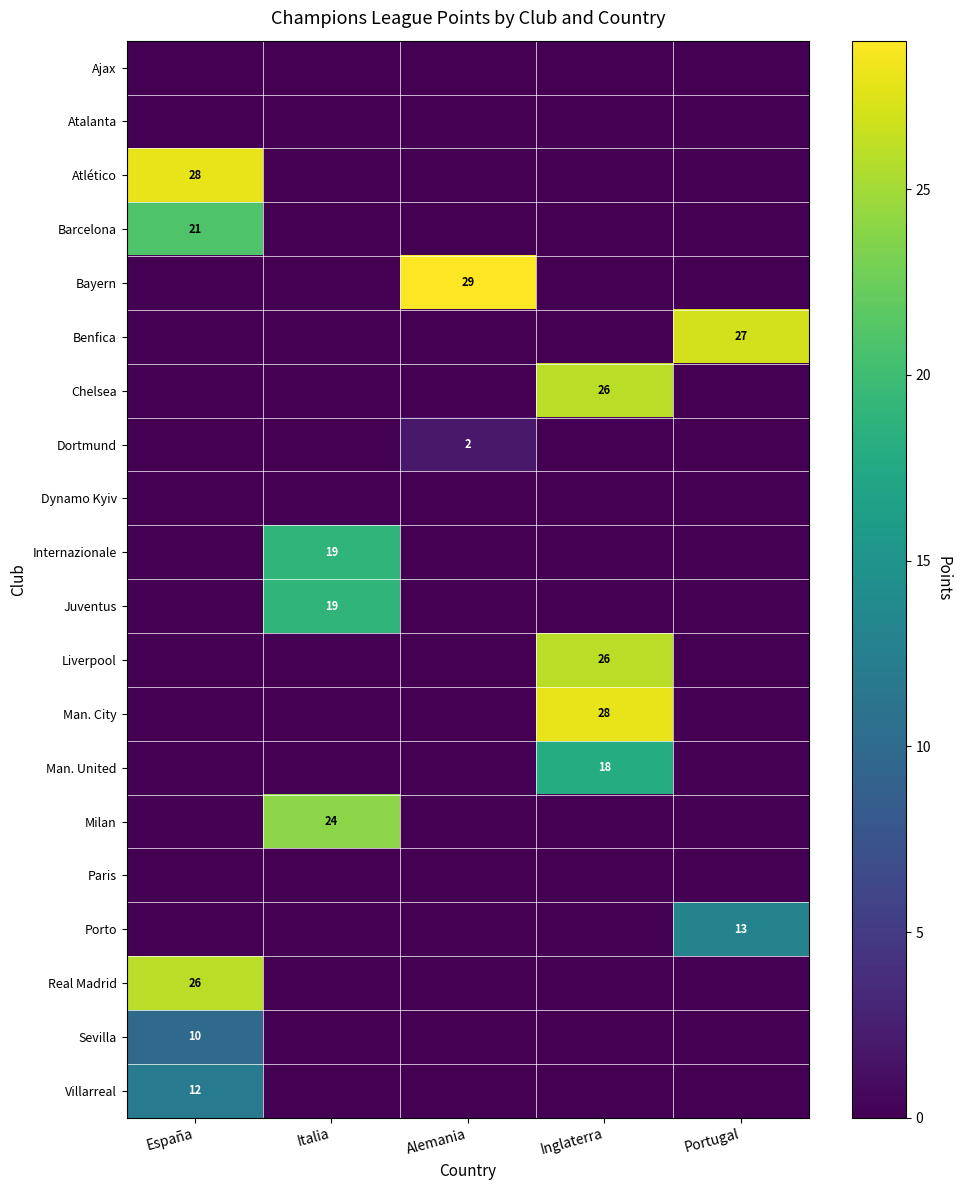

What is the sum of all Atlético values?

28